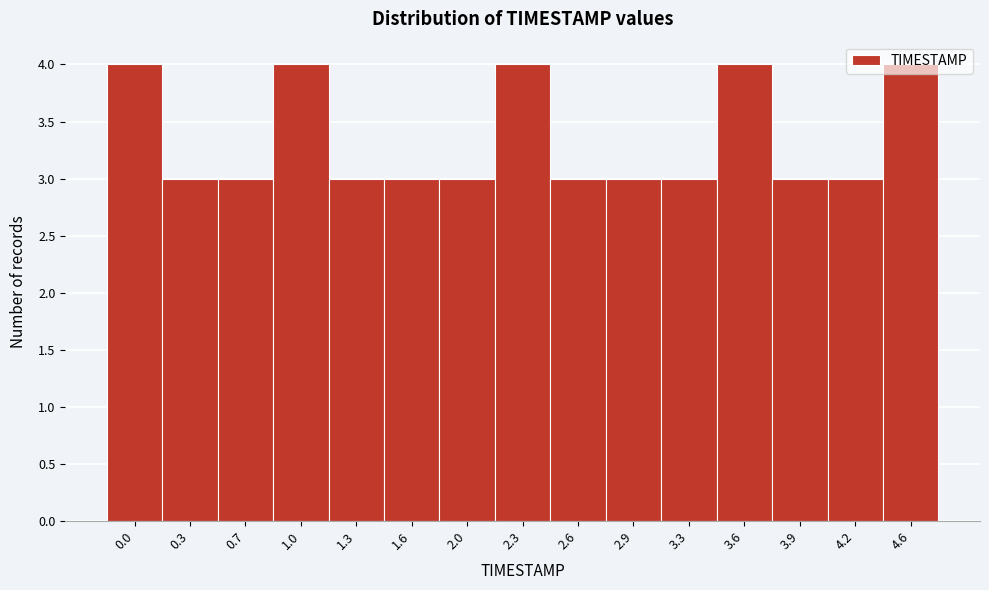

The value at 0.3 is 1. True or false?

False